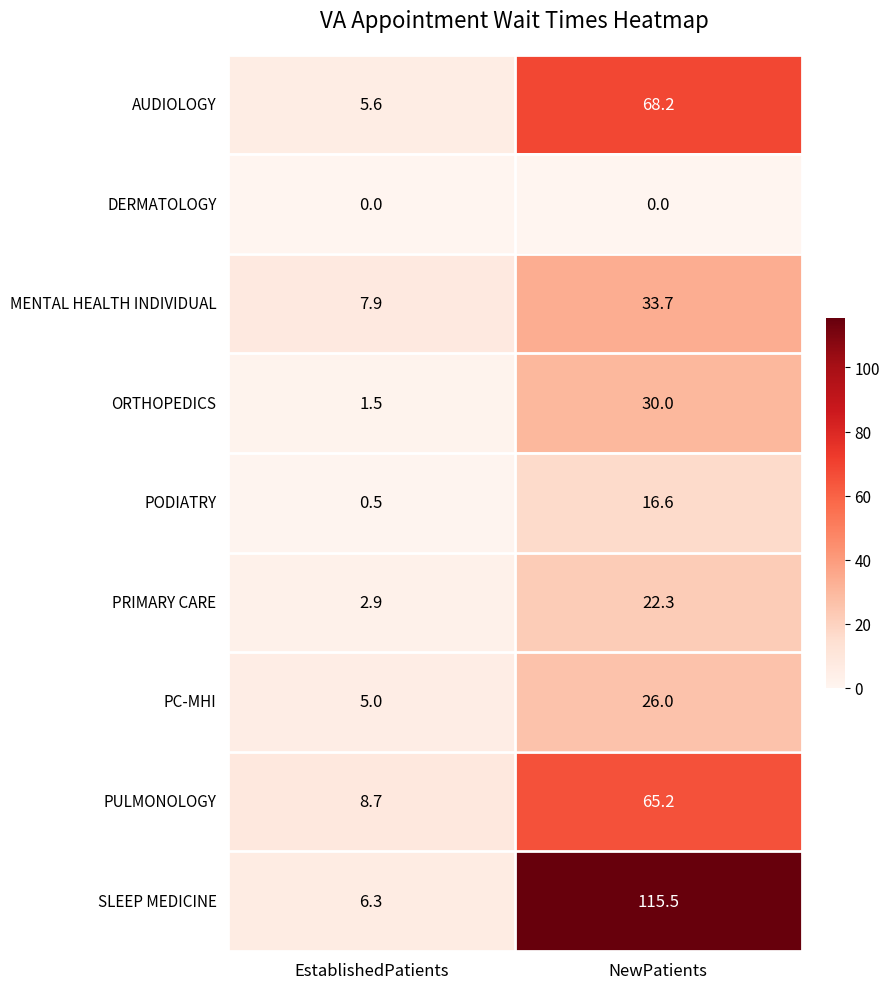

Reading right to left, what are all the values shown in this chart?

AUDIOLOGY: 68.2	5.6
DERMATOLOGY: 0.0	0.0
MENTAL HEALTH INDIVIDUAL: 33.7	7.9
ORTHOPEDICS: 30.0	1.5
PODIATRY: 16.6	0.5
PRIMARY CARE: 22.3	2.9
PC-MHI: 26.0	5.0
PULMONOLOGY: 65.2	8.7
SLEEP MEDICINE: 115.5	6.3